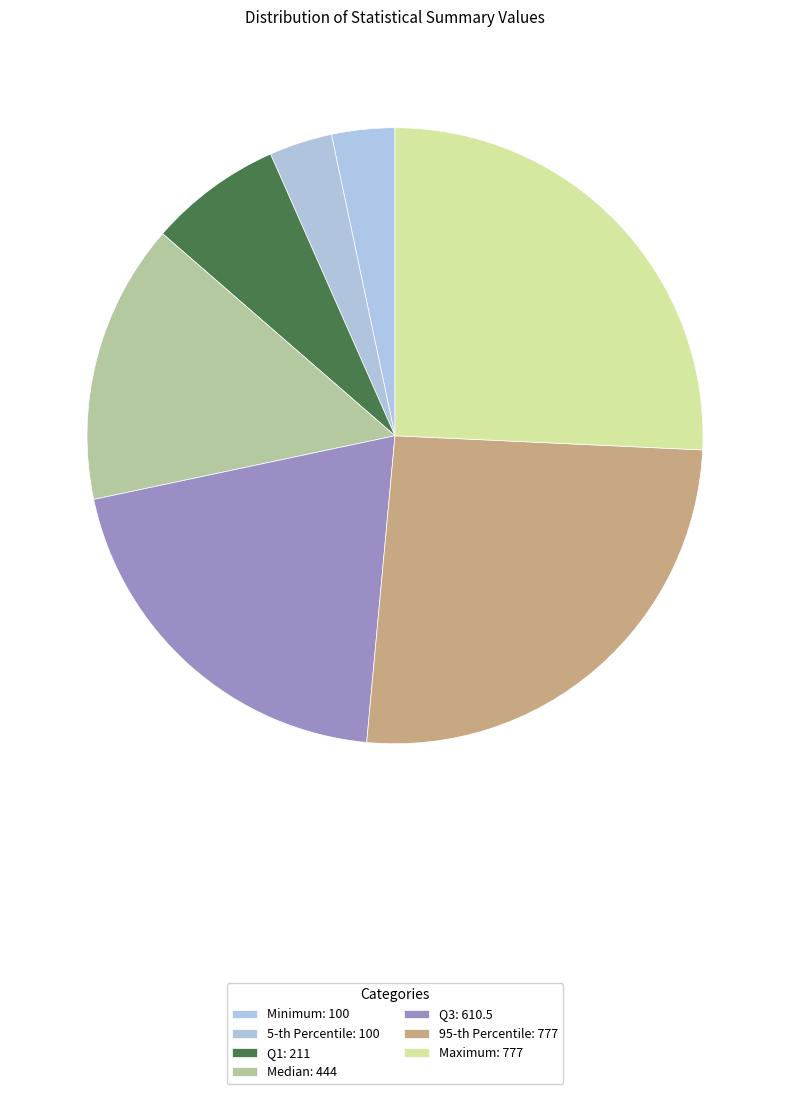

To the nearest percent, what portion does Minimum represent?

3%